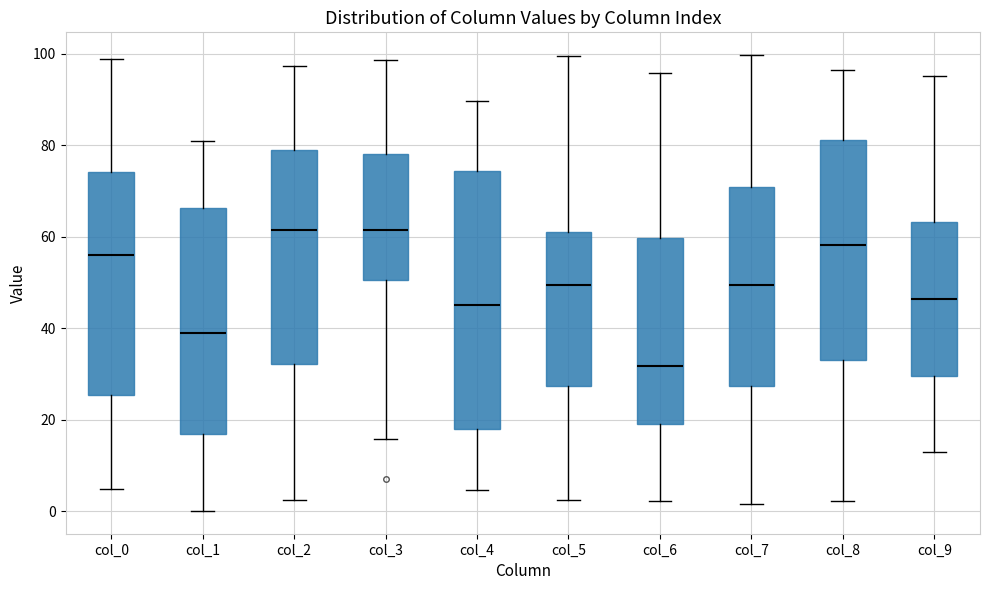

Where does the lower whisker of the box for col_5 end on the y-axis? The values are not printed on the chart, so give them approximately, as read against the axis.

2